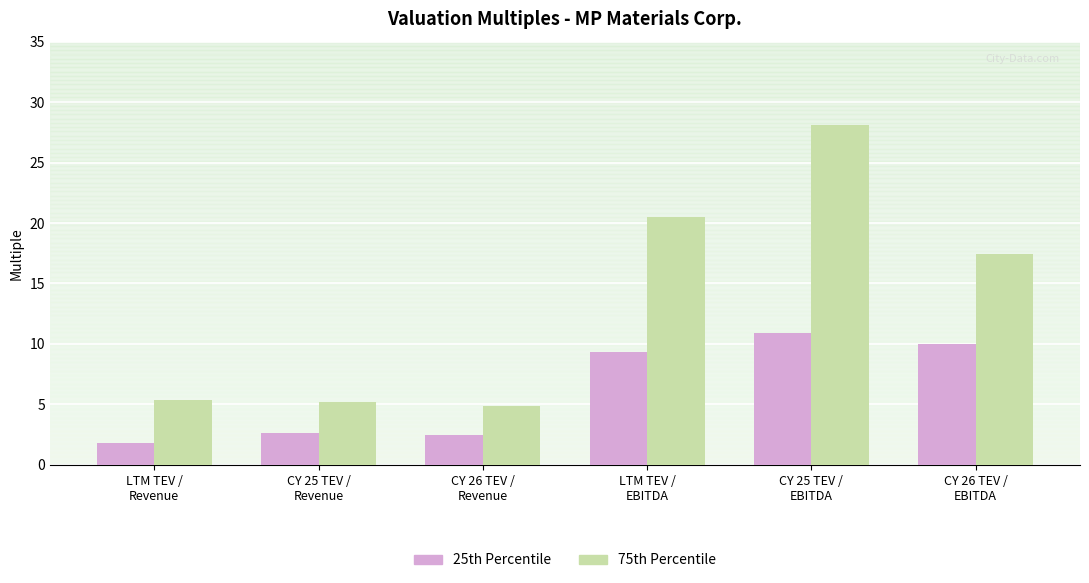

The value of 75th Percentile at CY 25 TEV /
Revenue is 5.2. True or false?

True